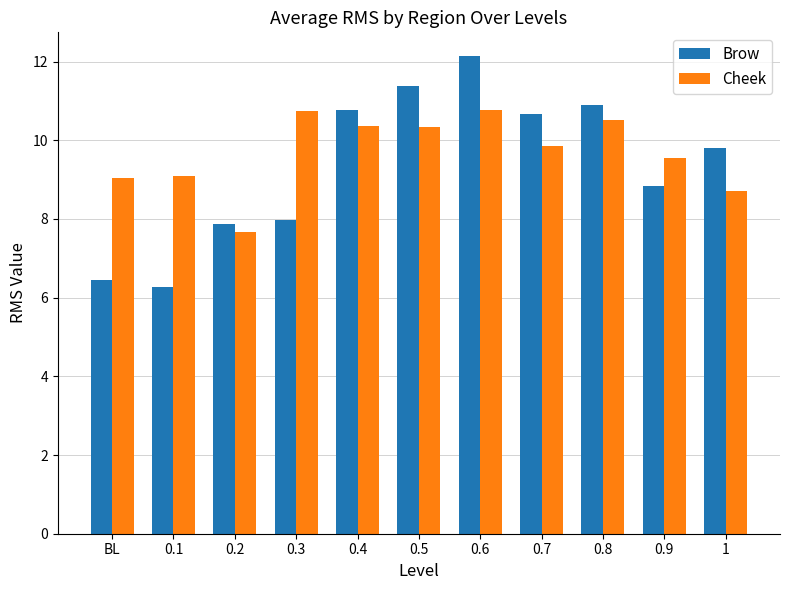

What position from the right is 0.2?

9